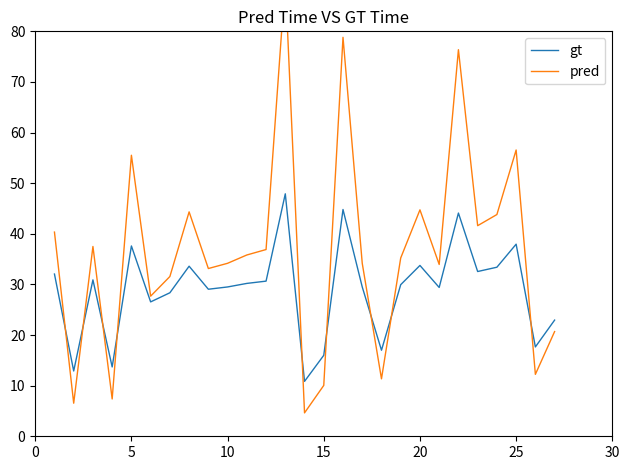

What is the difference between the maximum and minimum values in the gt series?

37.0